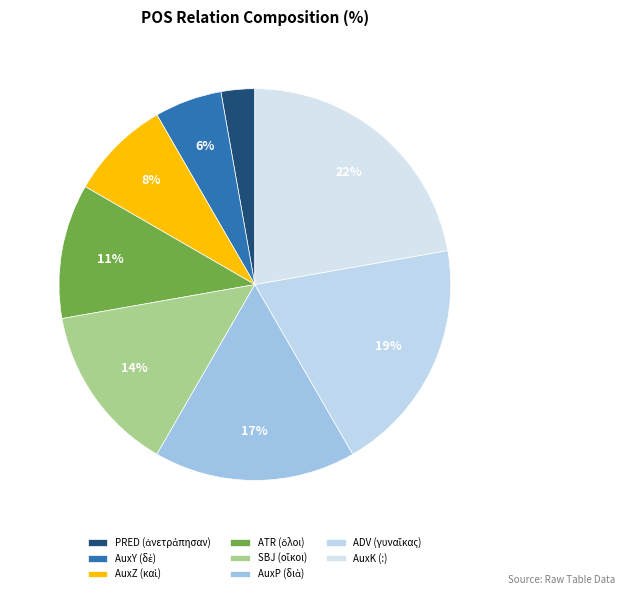

Does SBJ represent more than half of the total?

No